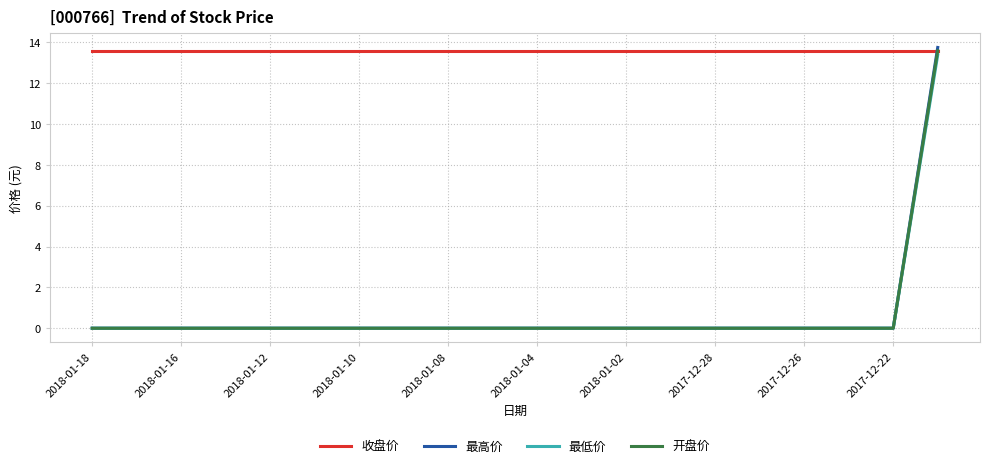

Which series has the largest total across all categories?

收盘价